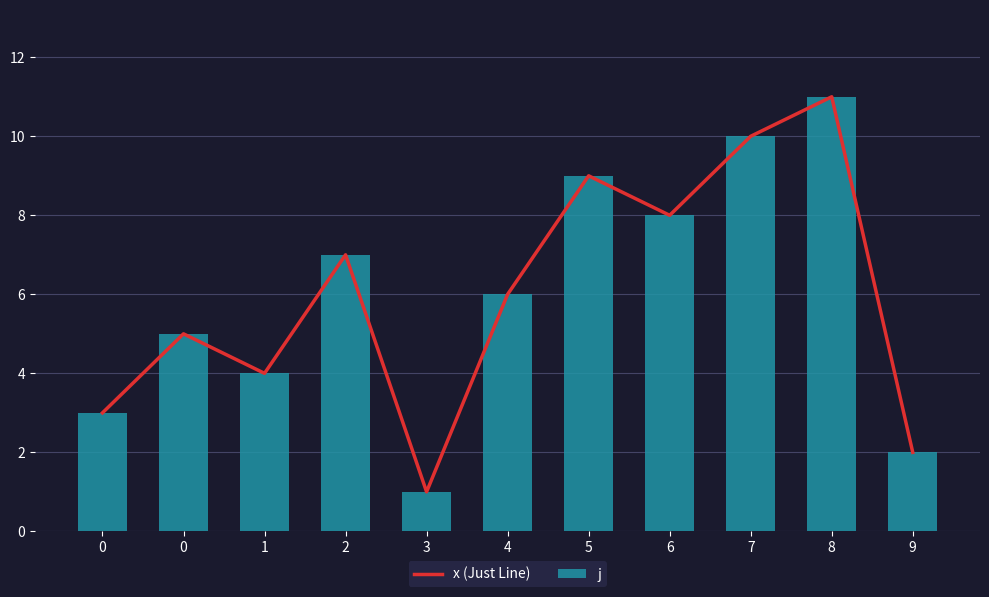

What is the total value across all series at 9?

4